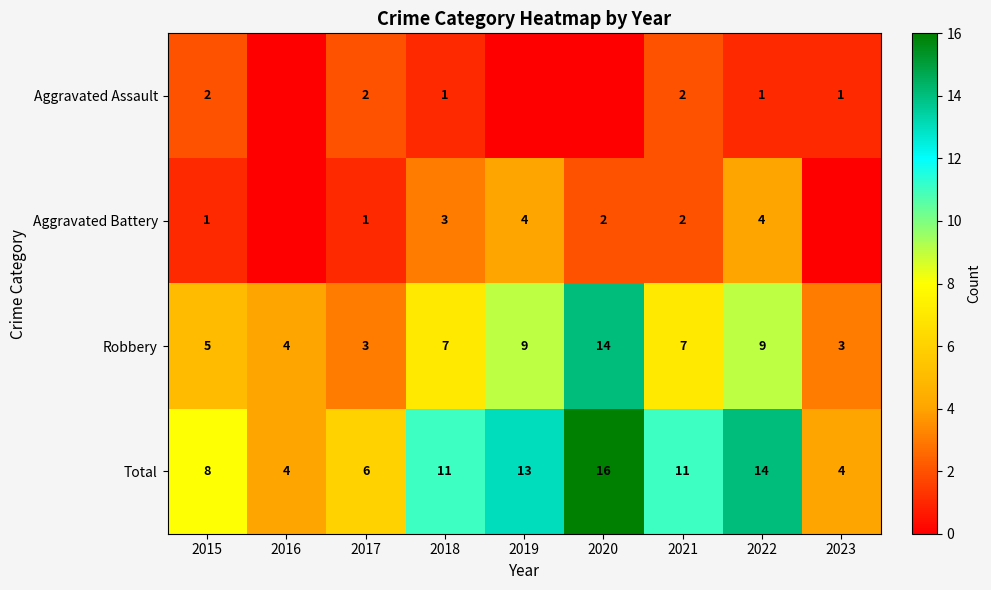

Which category has the lowest value across all series?

2016